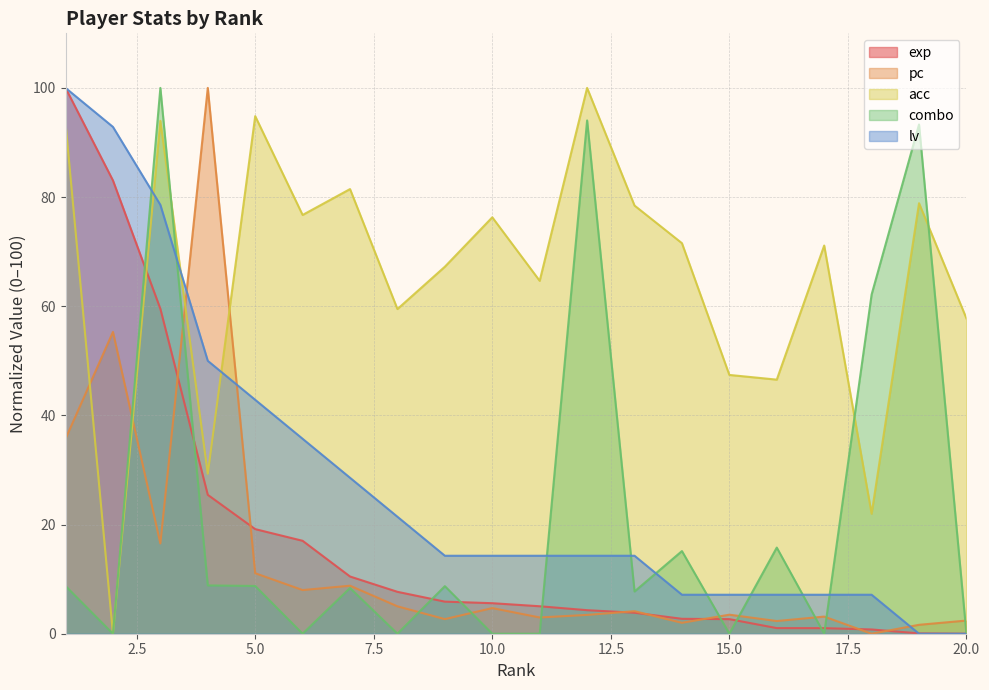

What is the sum of all combo values?

431.6